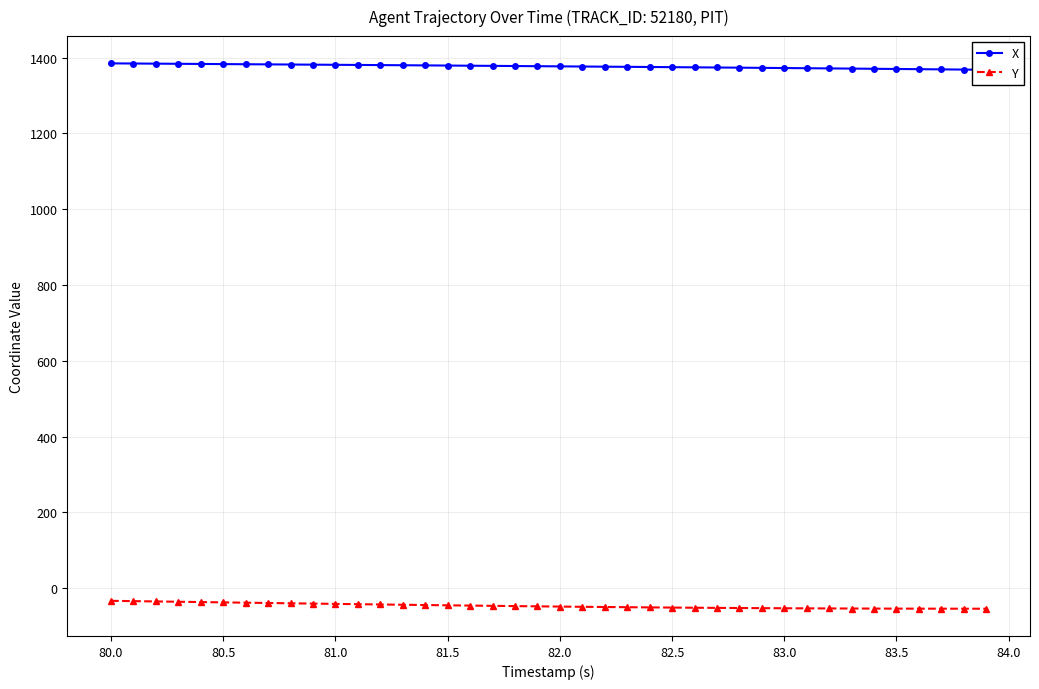

The value of Y at 82.0 is -48.5. True or false?

True